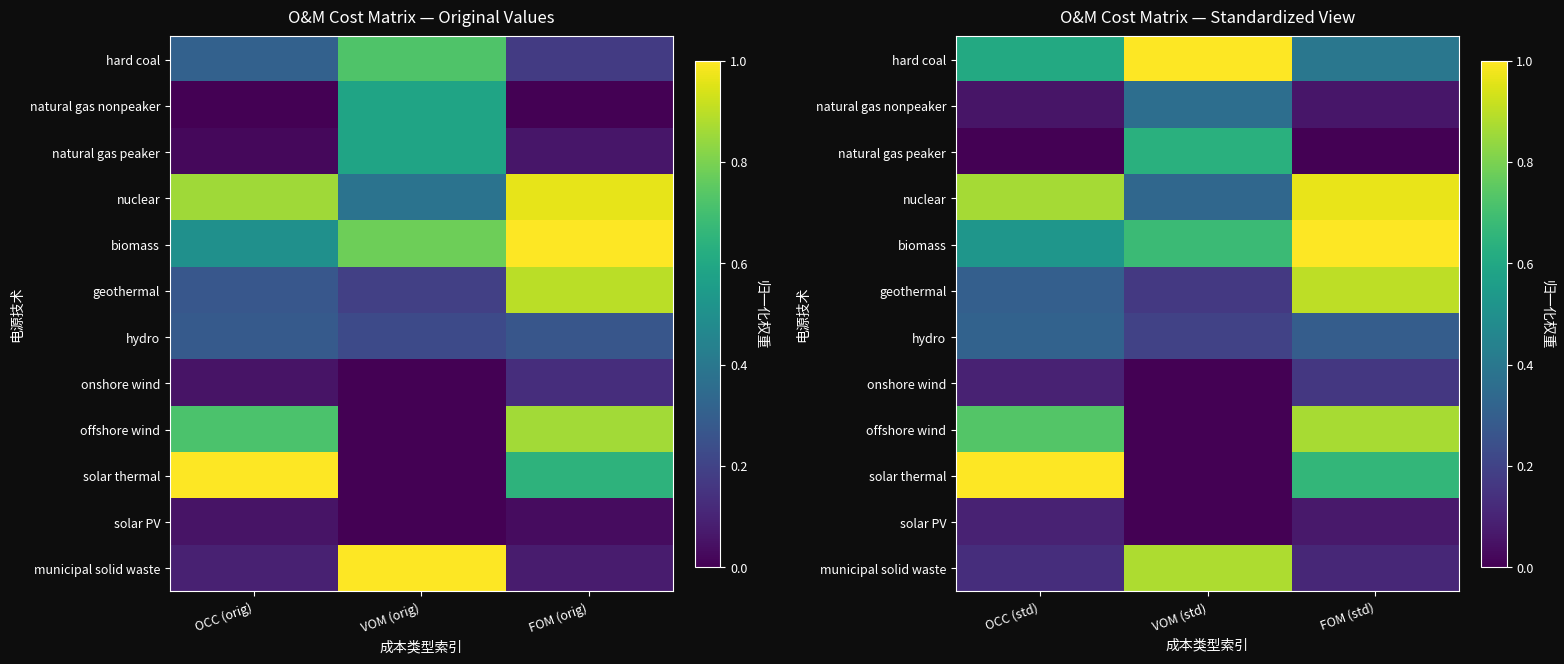

Read the municipal solid waste value at OCC (std).

0.1